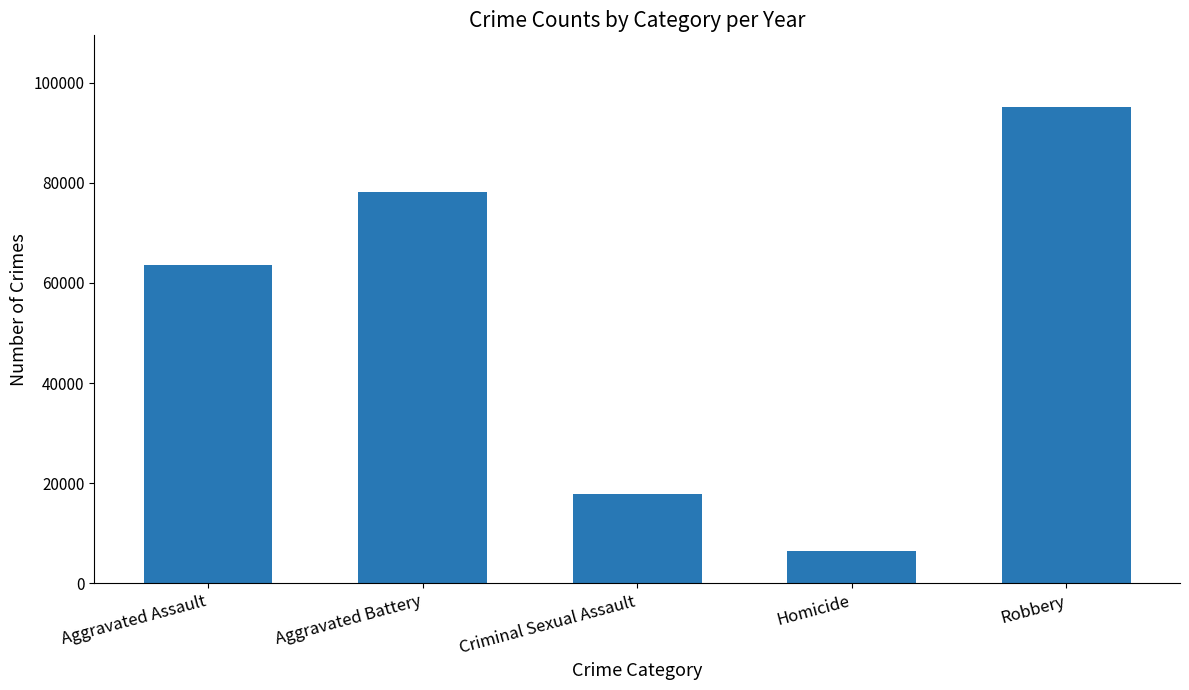

List the labels in order of value, smallest first.

Homicide, Criminal Sexual Assault, Aggravated Assault, Aggravated Battery, Robbery